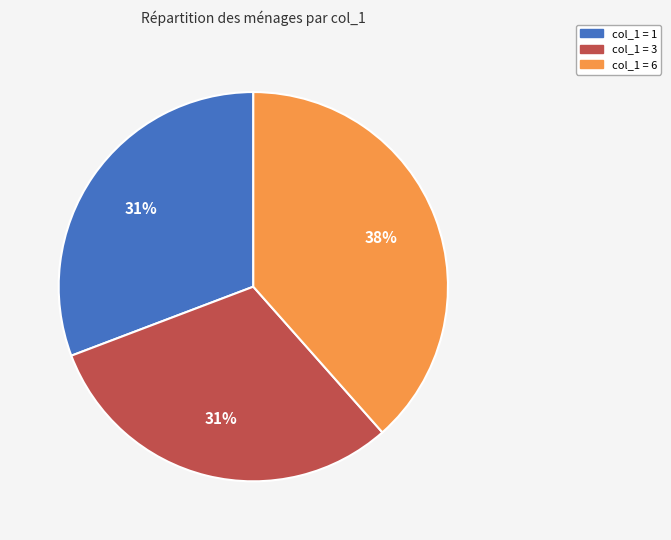

Do col_1 = 1 and col_1 = 6 together represent more than half of the pie?

Yes